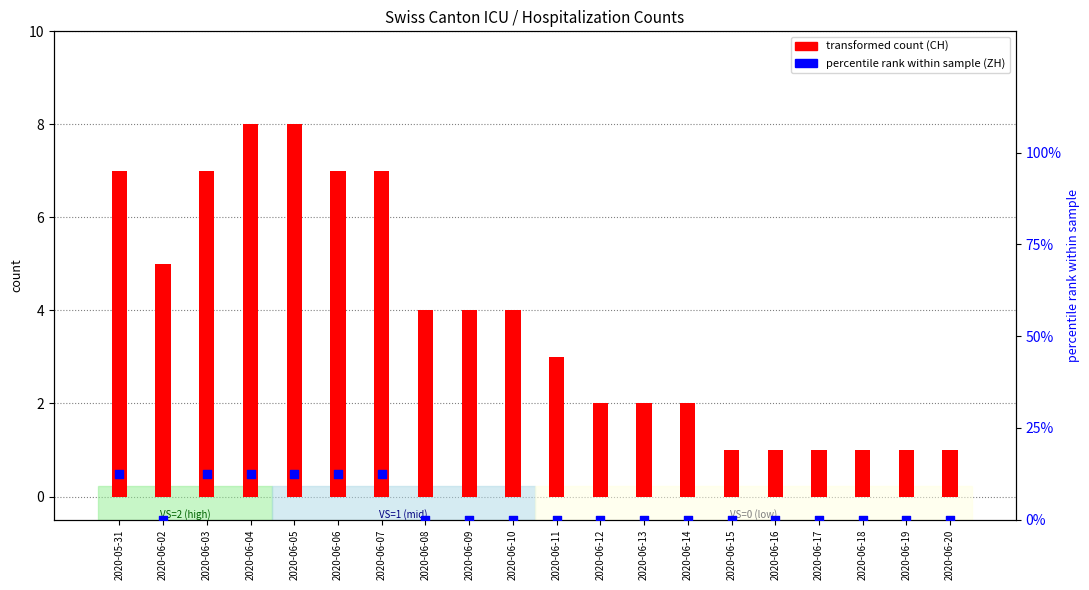

Is the value of ZH (percentile rank) at 2020-06-04 greater than the value of CH (total) at 2020-06-18?

Yes